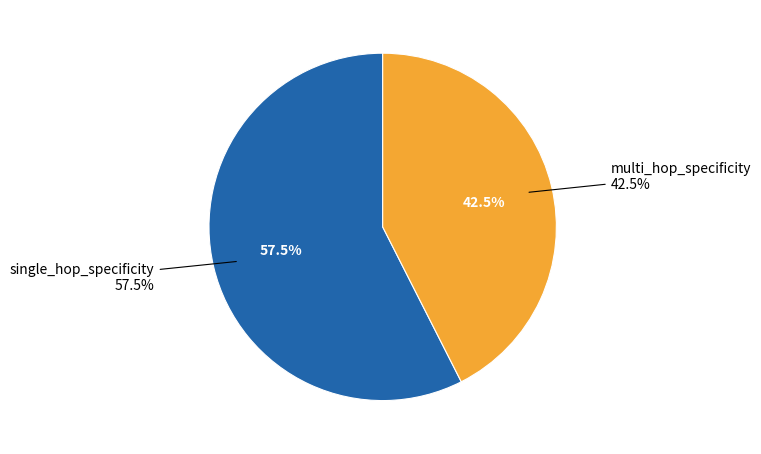

What is the total percentage of single_hop_specificity and multi_hop_specificity?

100.0%